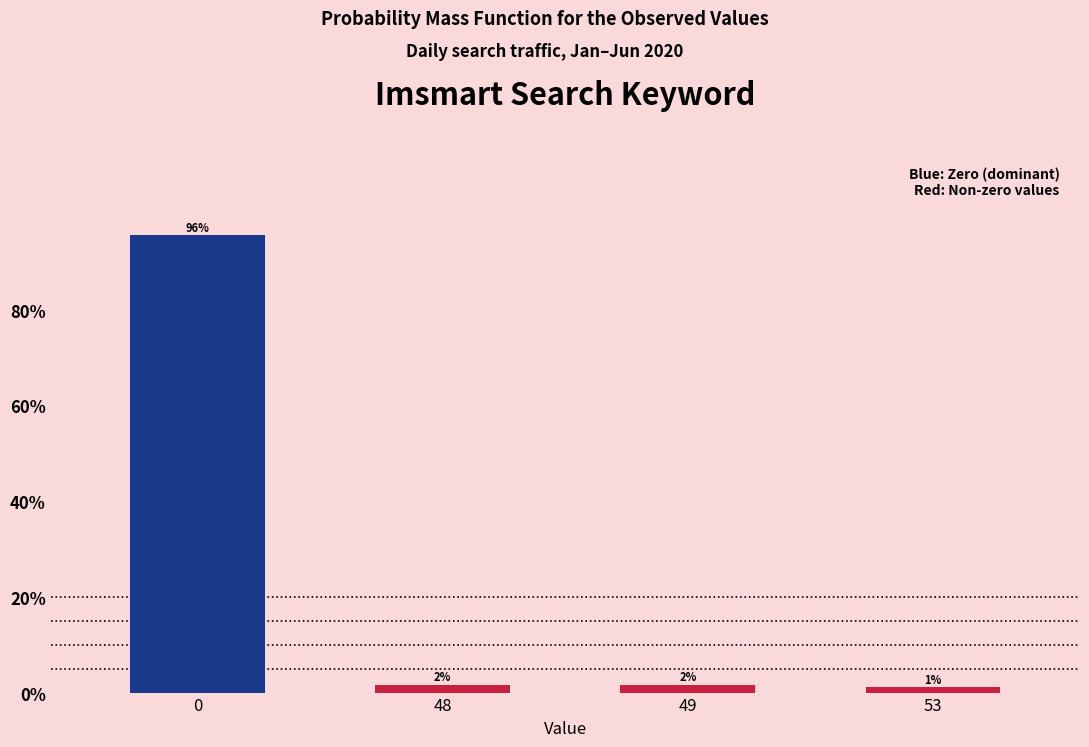

True or false: the data shows 2.6 at 49.

False